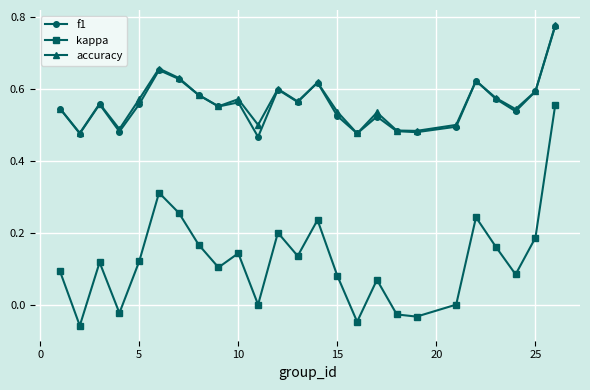

True or false: accuracy and kappa cross at least once.

False